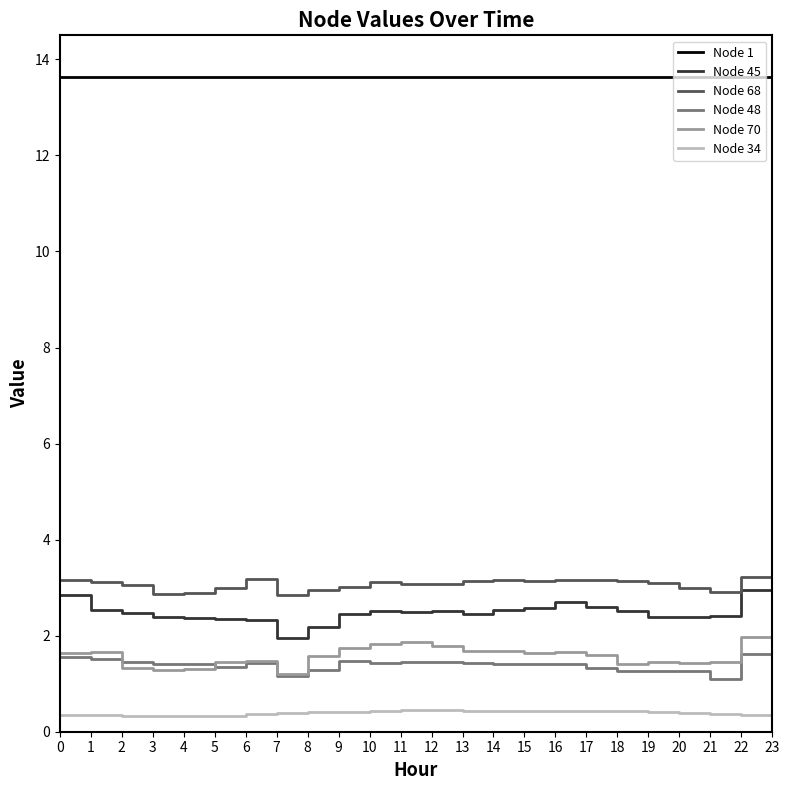

What is the maximum value for Node 45?

2.9